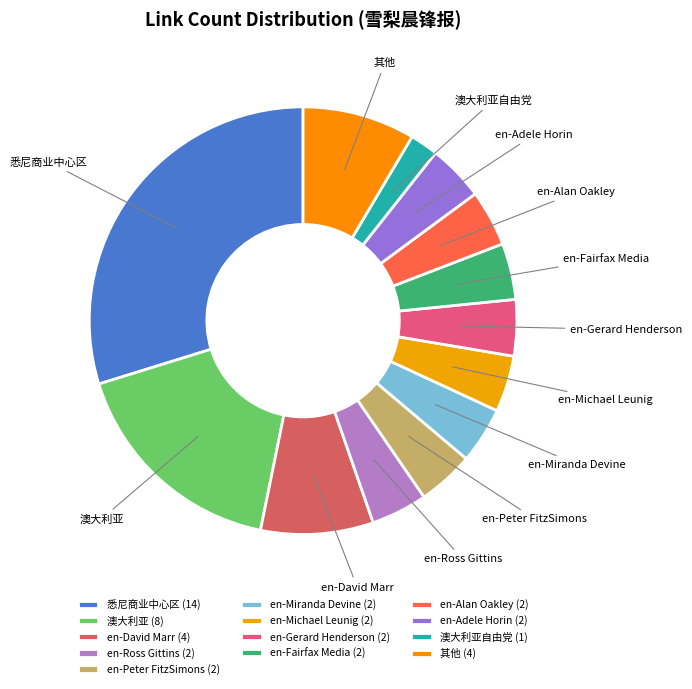

True or false: en-Gerard Henderson accounts for 17% of the total.

False